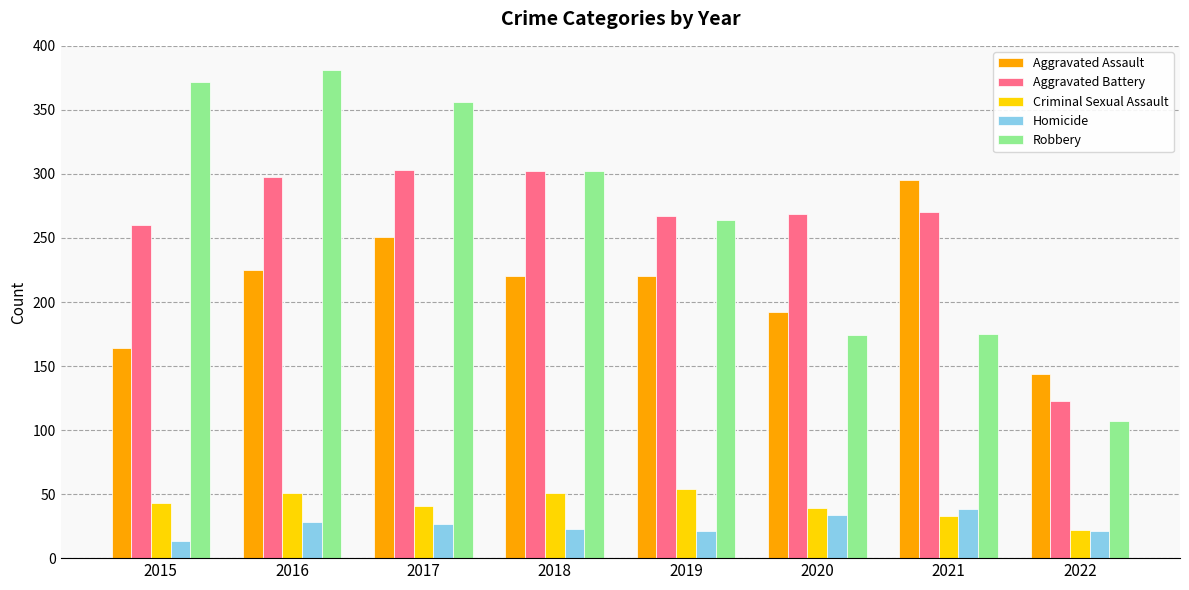

Which series has the widest spread of values?

Robbery